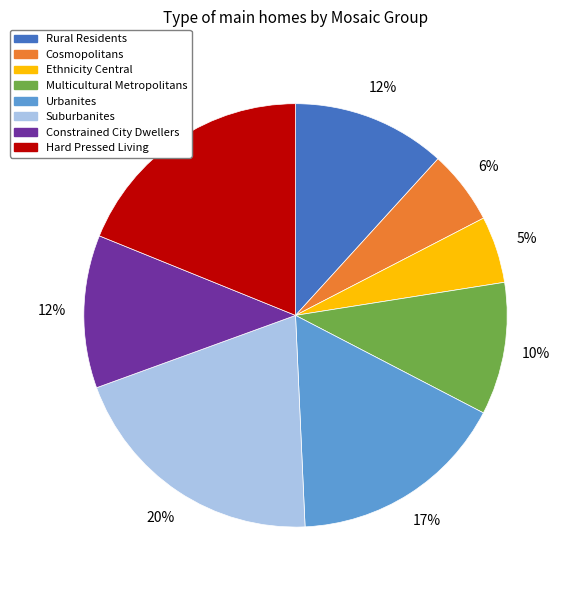

Combined, do Urbanites and Suburbanites account for over 50%?

No